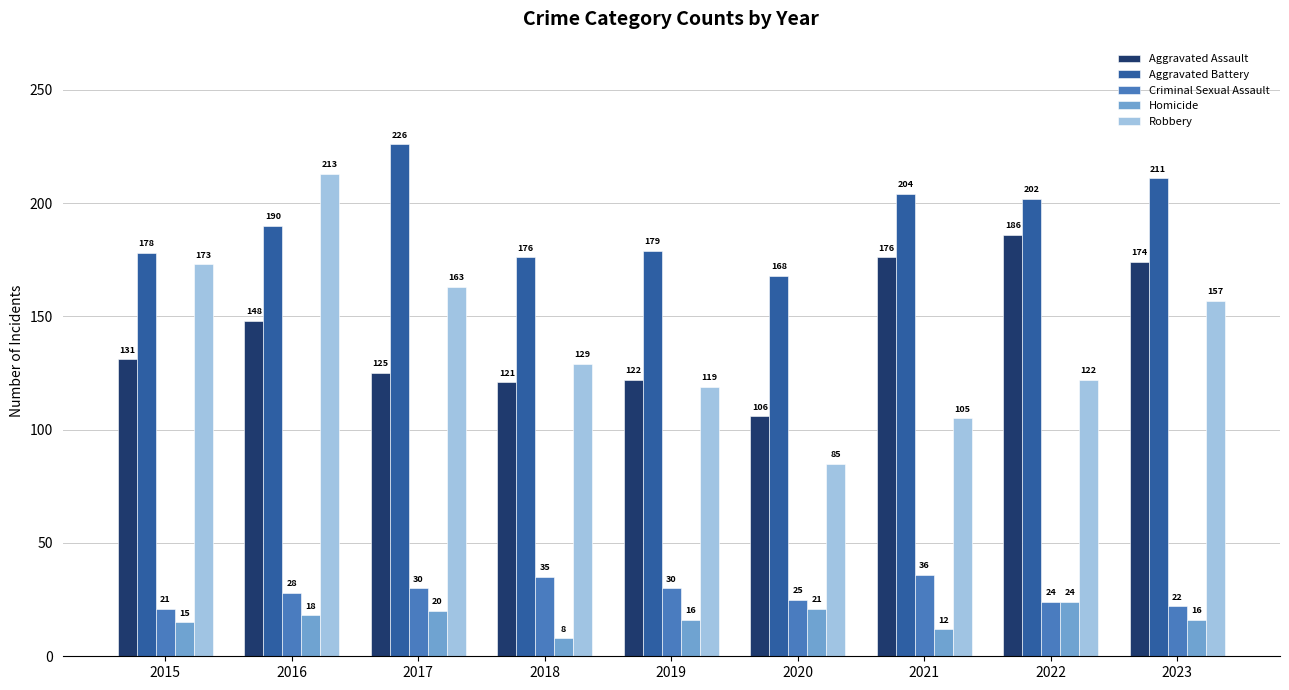

What is the maximum value shown in the chart?

226